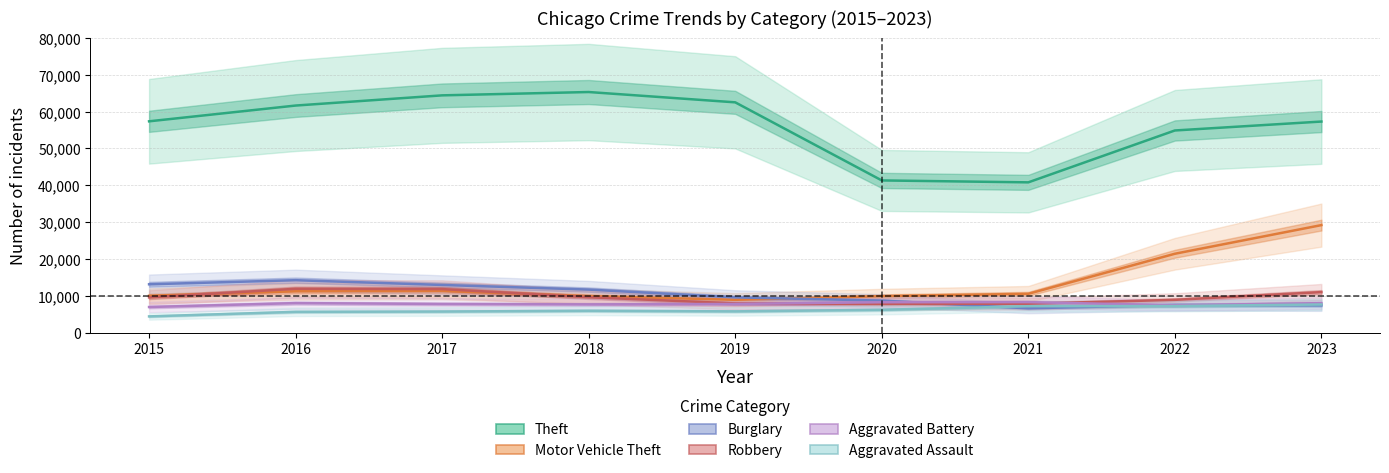

Reading left to right, transcribe all the data shown in this chart.

Theft: 2015=57350	2016=61623	2017=64386	2018=65288	2019=62494	2020=41329	2021=40809	2022=54867	2023=57287
Burglary: 2015=13184	2016=14289	2017=13001	2018=11747	2019=9638	2020=8758	2021=6662	2022=7594	2023=7469
Motor Vehicle Theft: 2015=10068	2016=11286	2017=11380	2018=9985	2019=8977	2020=9959	2021=10602	2022=21455	2023=29219
Robbery: 2015=9638	2016=11960	2017=11880	2018=9681	2019=7995	2020=7855	2021=7918	2022=8963	2023=11060
Aggravated Battery: 2015=7019	2016=8086	2017=7845	2018=7735	2019=7858	2020=8319	2021=8347	2022=7488	2023=8078
Aggravated Assault: 2015=4480	2016=5712	2017=5793	2018=6001	2019=5841	2020=6264	2021=7242	2022=7280	2023=7707